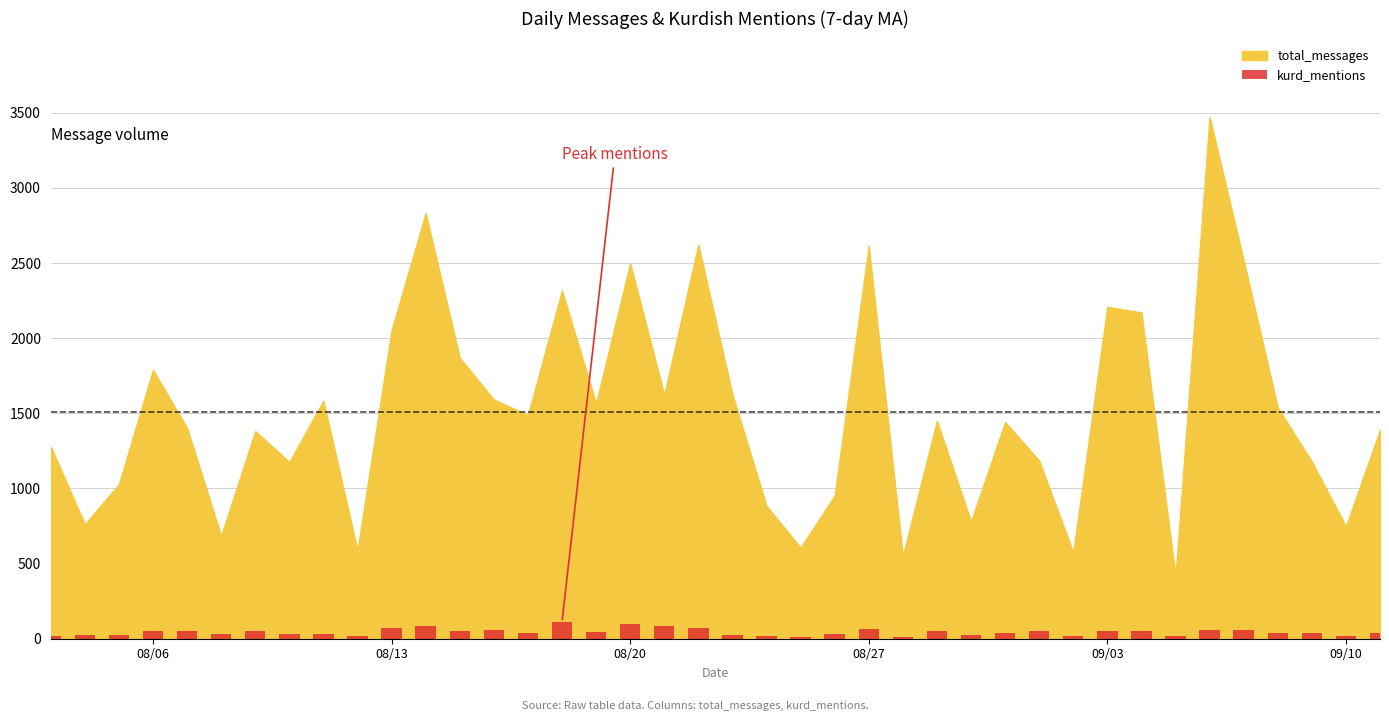

What is the difference between the maximum and second lowest values?

96